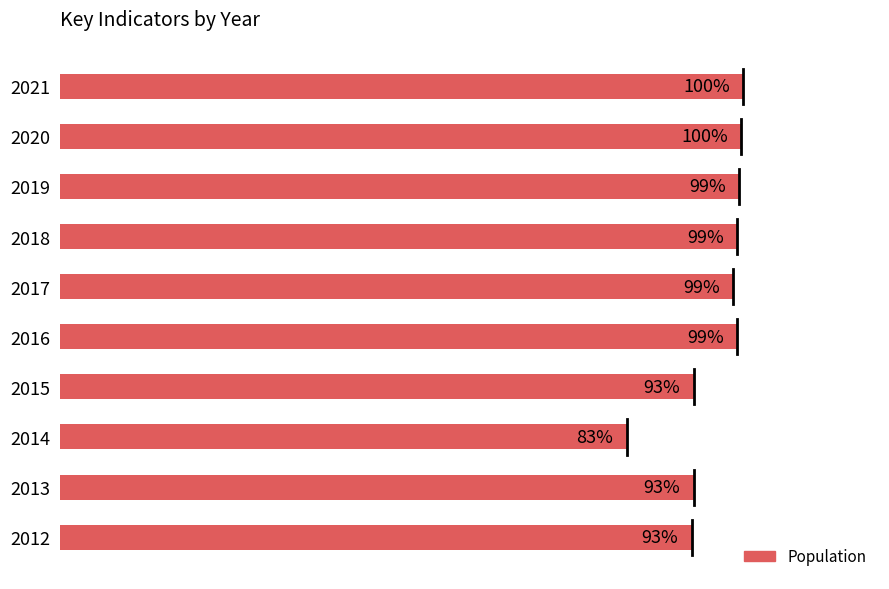

How many data points are above 99?

5